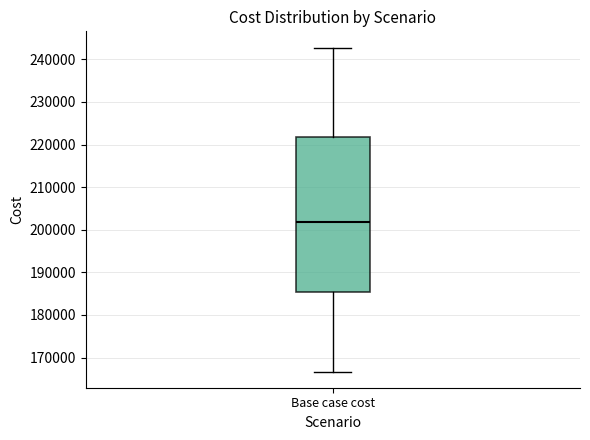

Where does the median line of the box for Base case cost sit on the y-axis? The values are not printed on the chart, so give them approximately, as read against the axis.

202000